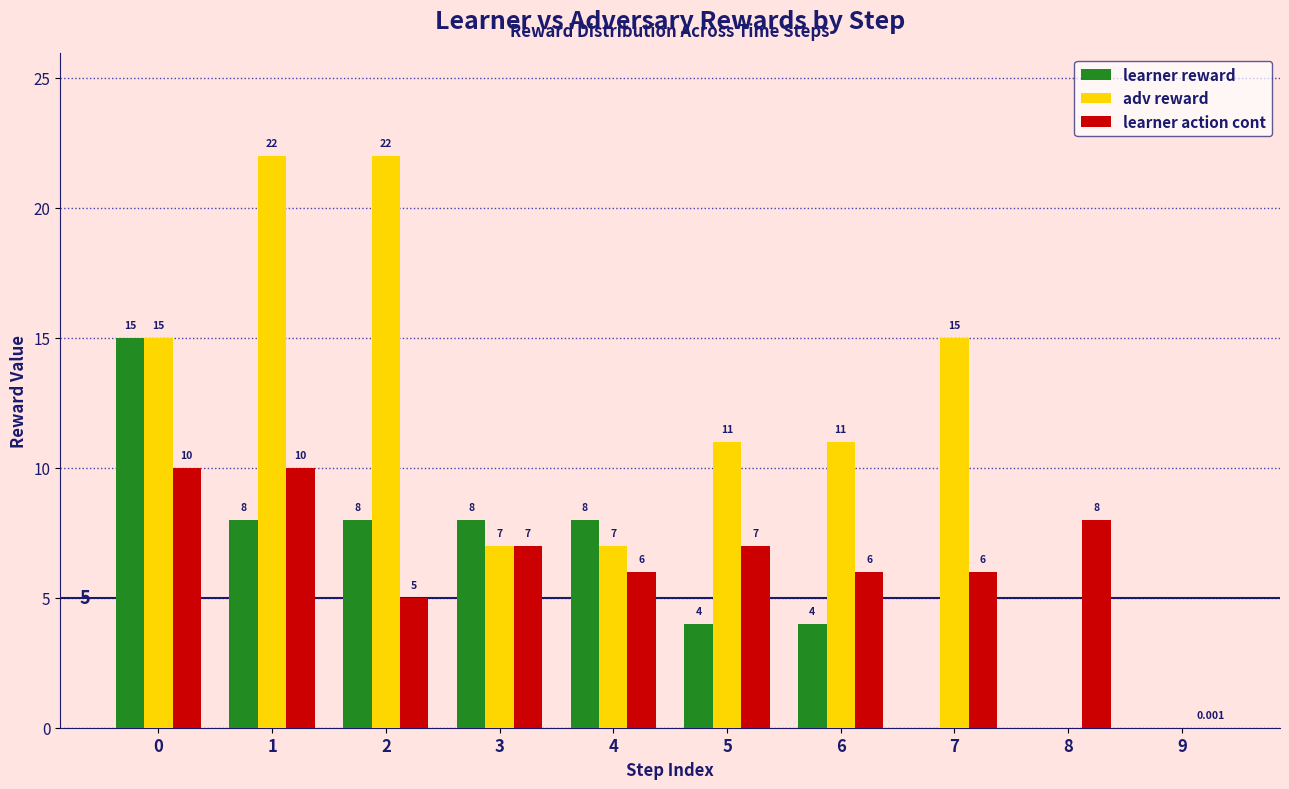

What is the total value across all series at 6?

21.0